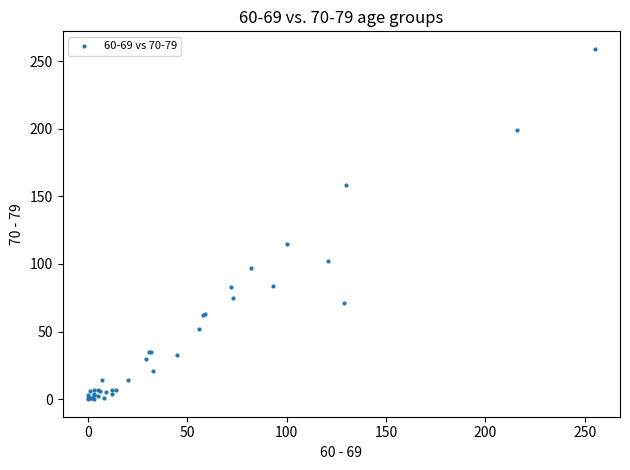

What Y value in the scatter plot is closest to 129?

115